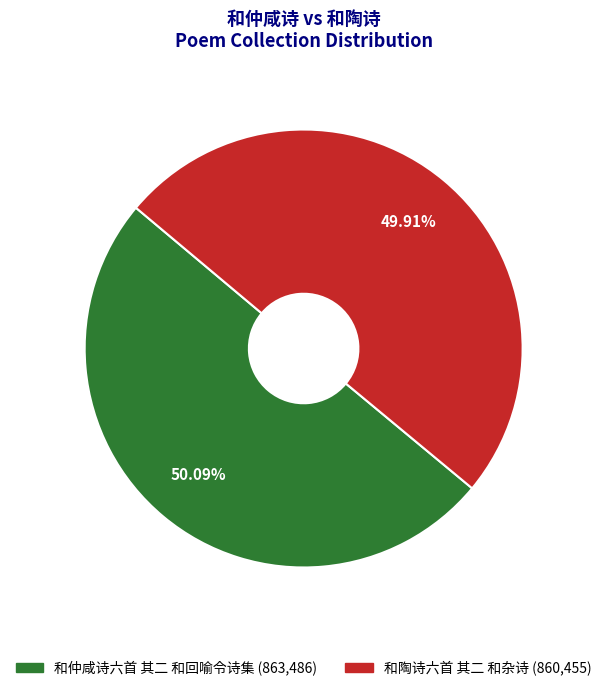

What is the ratio of the value at 和仲咸诗六首 其二 和回喻令诗集 to the value at 和陶诗六首 其二 和杂诗?

1.0